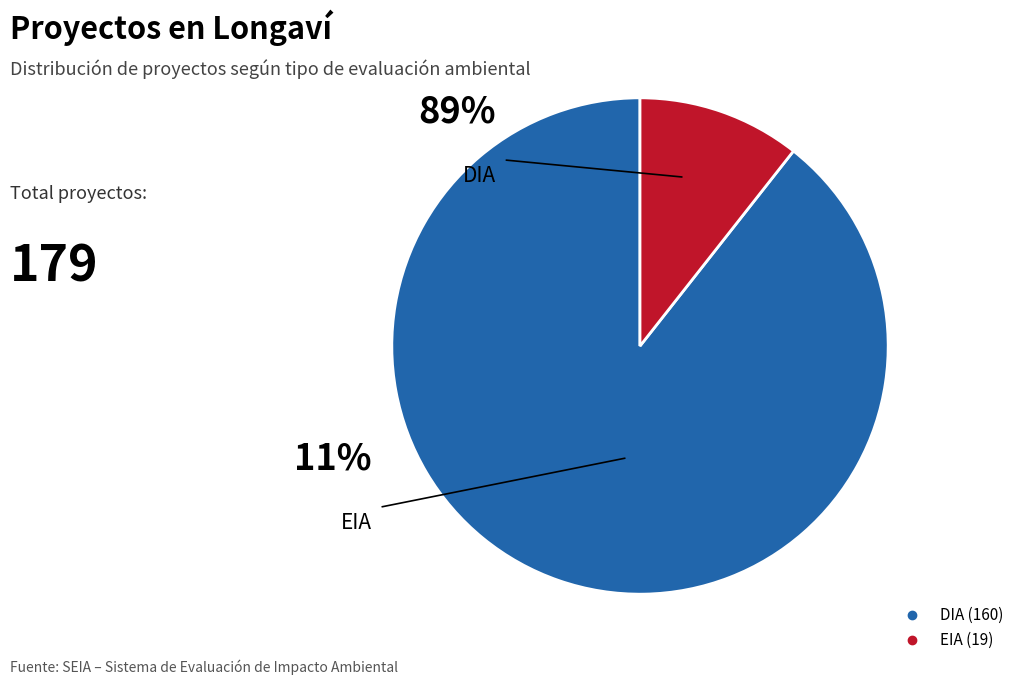

Rank the categories by value from highest to lowest.

DIA, EIA